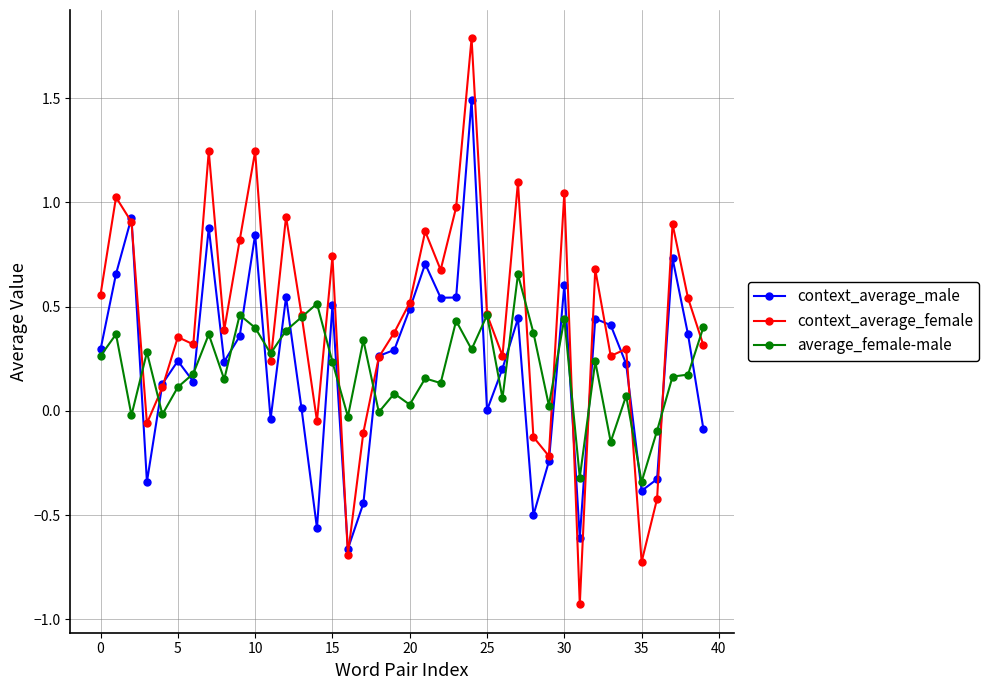

Does the chart display data point markers on the line(s)?

Yes